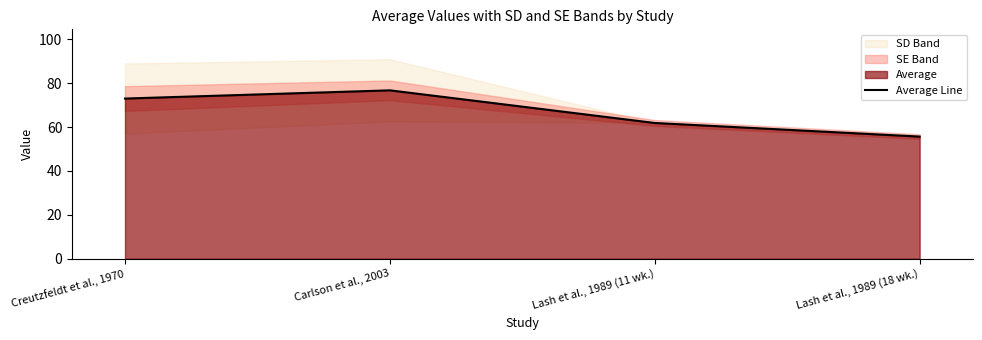

What is the label of the 3rd point from the right?

Carlson et al., 2003